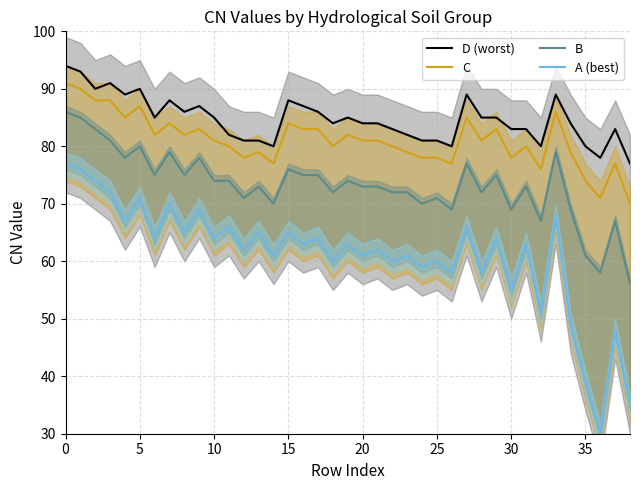

Is this an area chart (filled region under the line)?

No